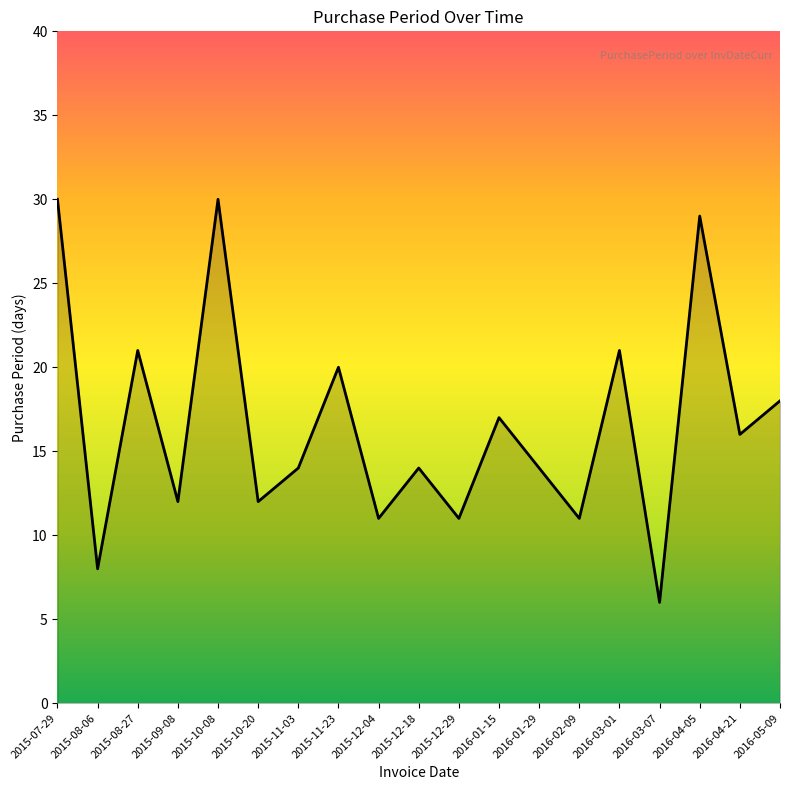

Reading left to right, what are all the values shown in this chart?

30	8	21	12	30	12	14	20	11	14	11	17	14	11	21	6	29	16	18